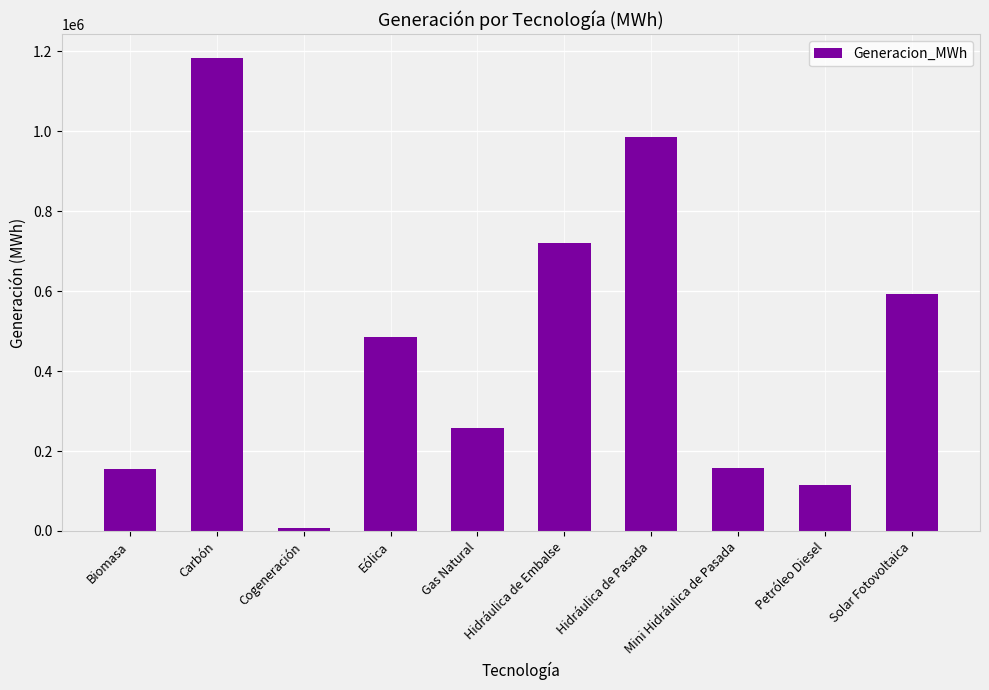

What is the value of the 1st bar from the left?

154915.2